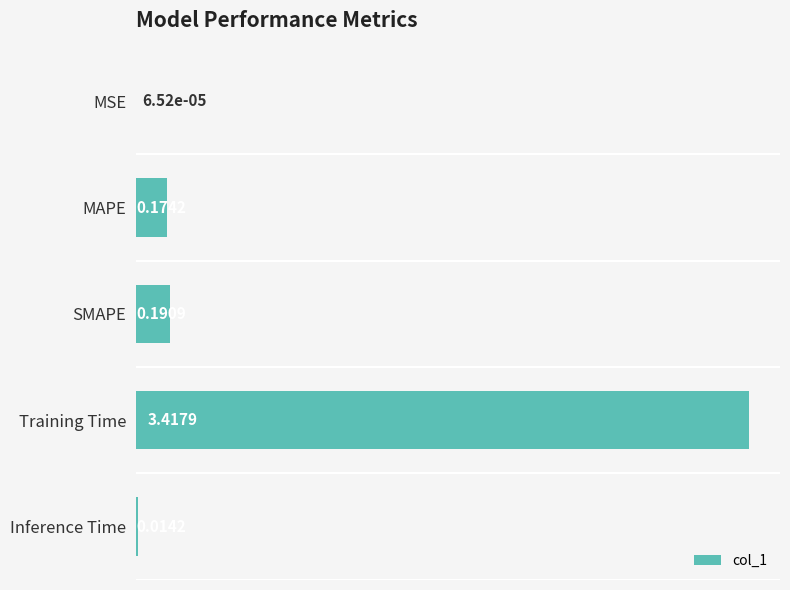

What is the sum of all values?

3.8